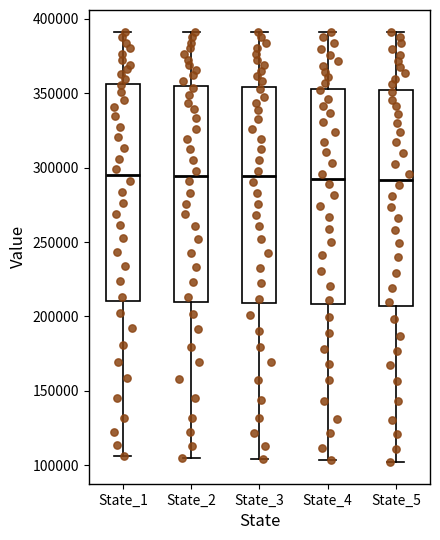

Reading left to right, read every box against the y-axis: the position of its median line, the range the box covers, and the ends of its whiskers. The values are not printed on the chart, so give them approximately, as read against the axis.

State_1: median 295000, box 210000 to 355000, whiskers 105000 to 390000
State_2: median 295000, box 210000 to 355000, whiskers 105000 to 390000
State_3: median 295000, box 210000 to 355000, whiskers 105000 to 390000
State_4: median 290000, box 210000 to 355000, whiskers 105000 to 390000
State_5: median 290000, box 205000 to 350000, whiskers 100000 to 390000